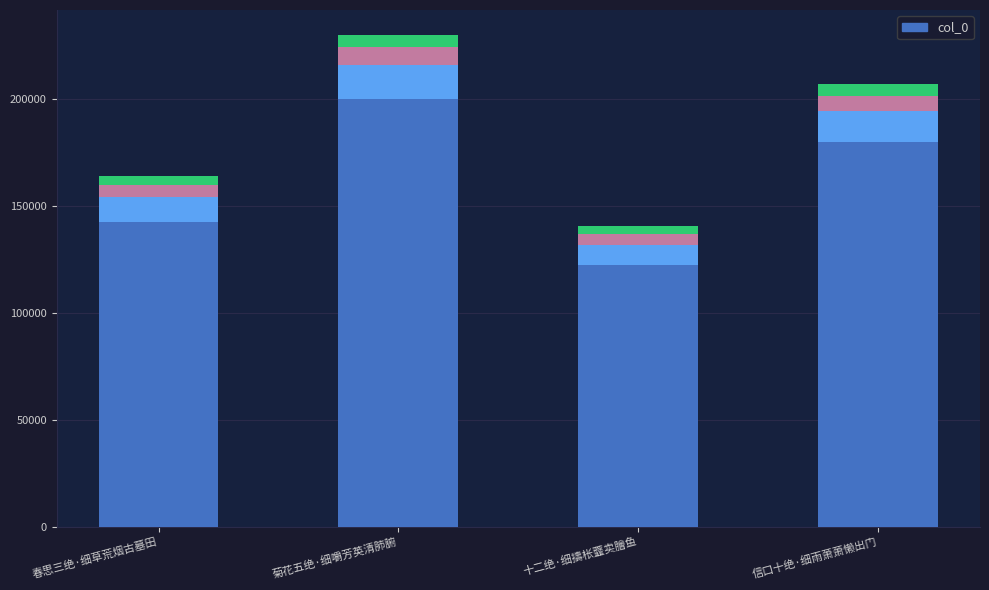

Does the chart contain any negative values?

No